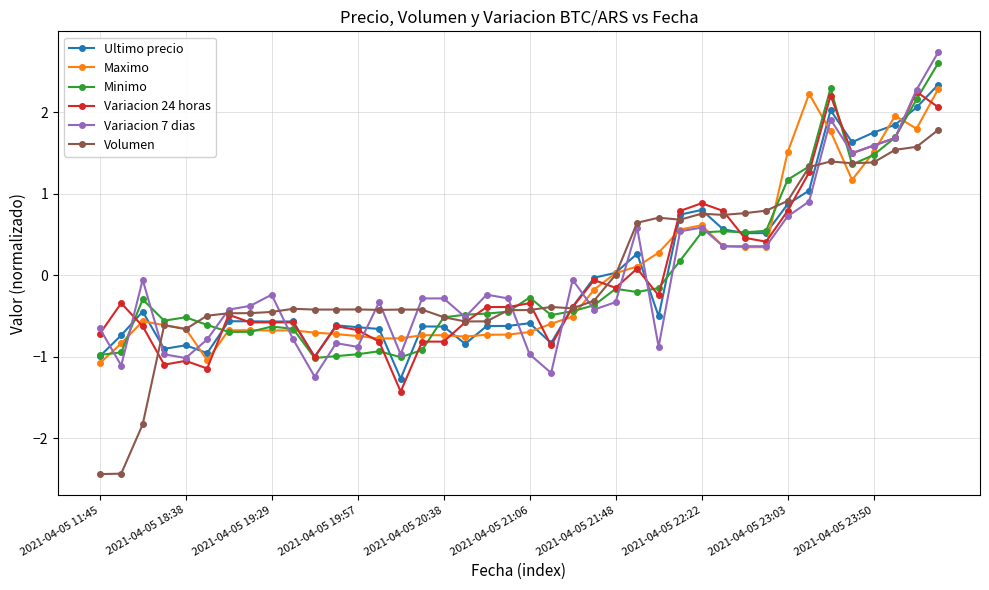

What is the value of the Minimo point at the 12th from the left?

-1.0